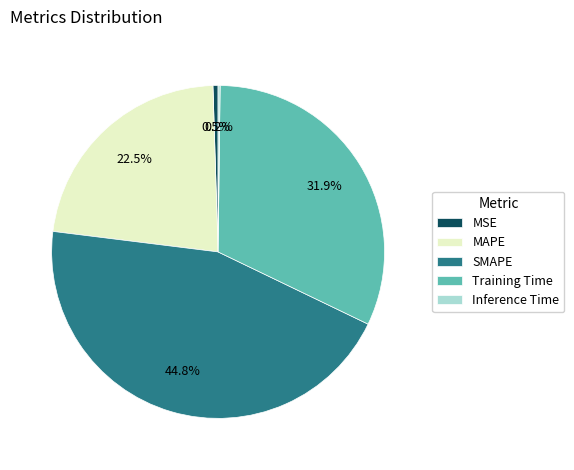

Does any single category account for the majority?

No